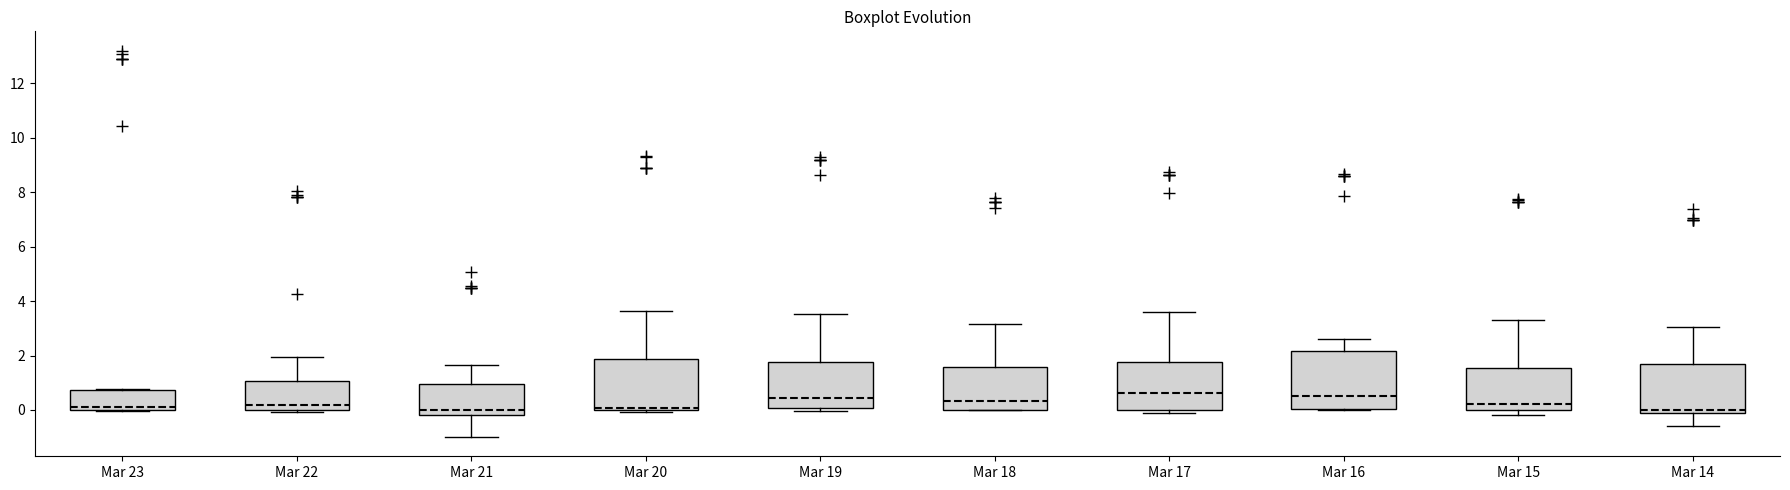

Where does the upper whisker of the box for Mar 14 end on the y-axis? The values are not printed on the chart, so give them approximately, as read against the axis.

3.0